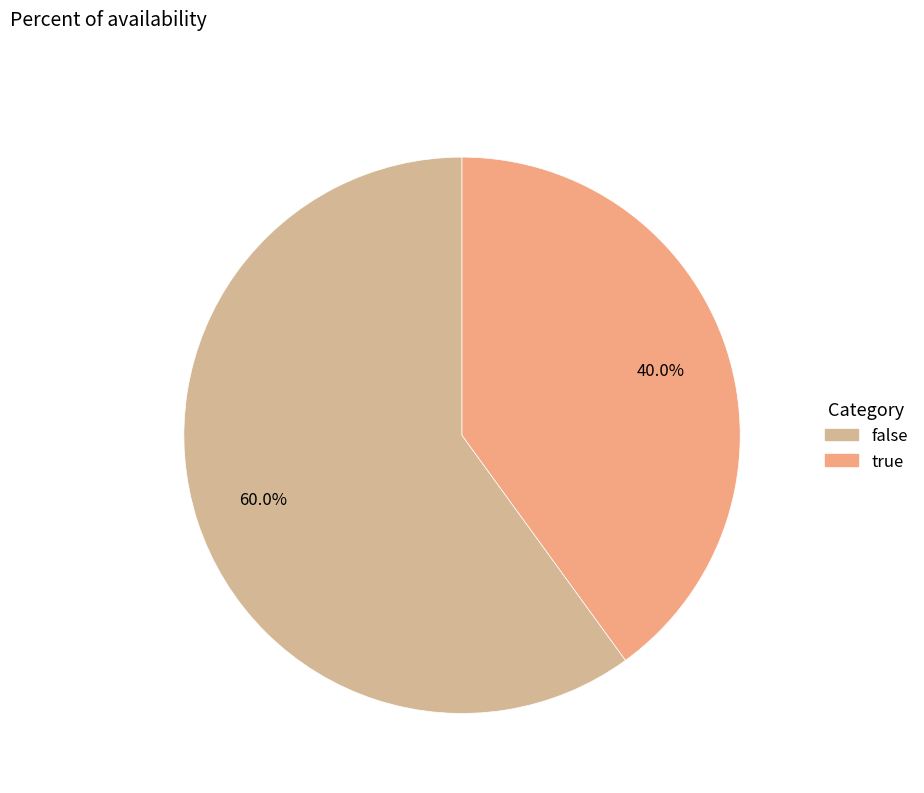

The true slice represents 53% of the pie. True or false?

False